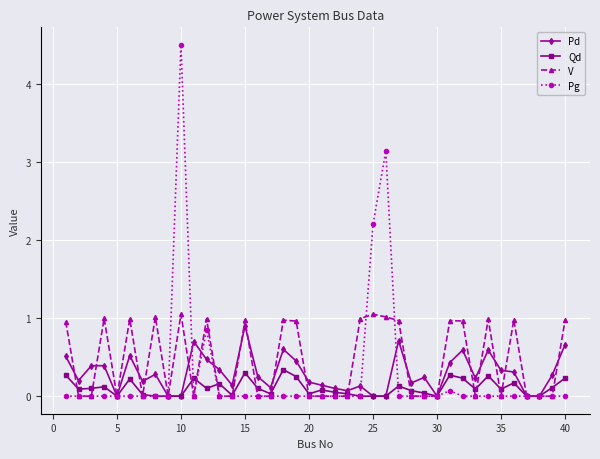

What is the value of the Qd point at the 34th from the left?

0.3